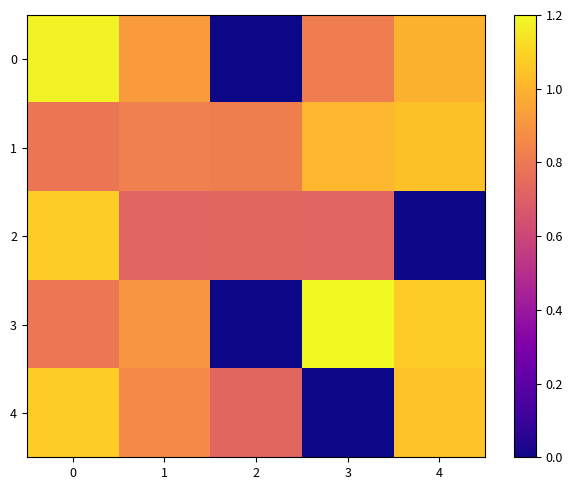

What is the total value across all series at 4?

39.4